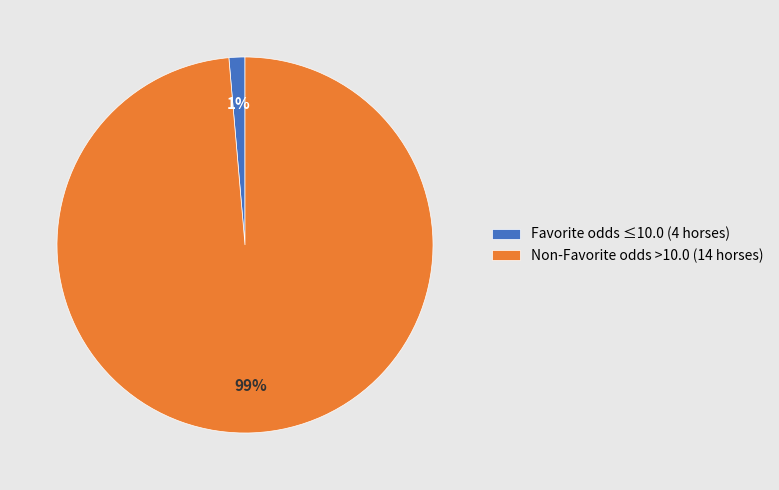

How many segments does this pie chart have?

2